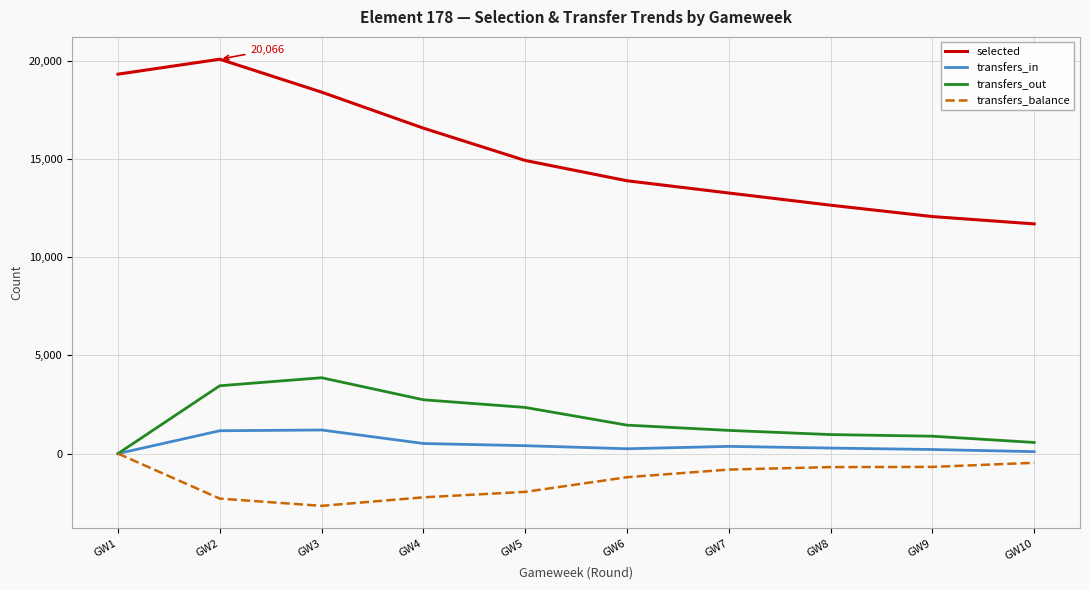

What is the sum of all selected values?

152764